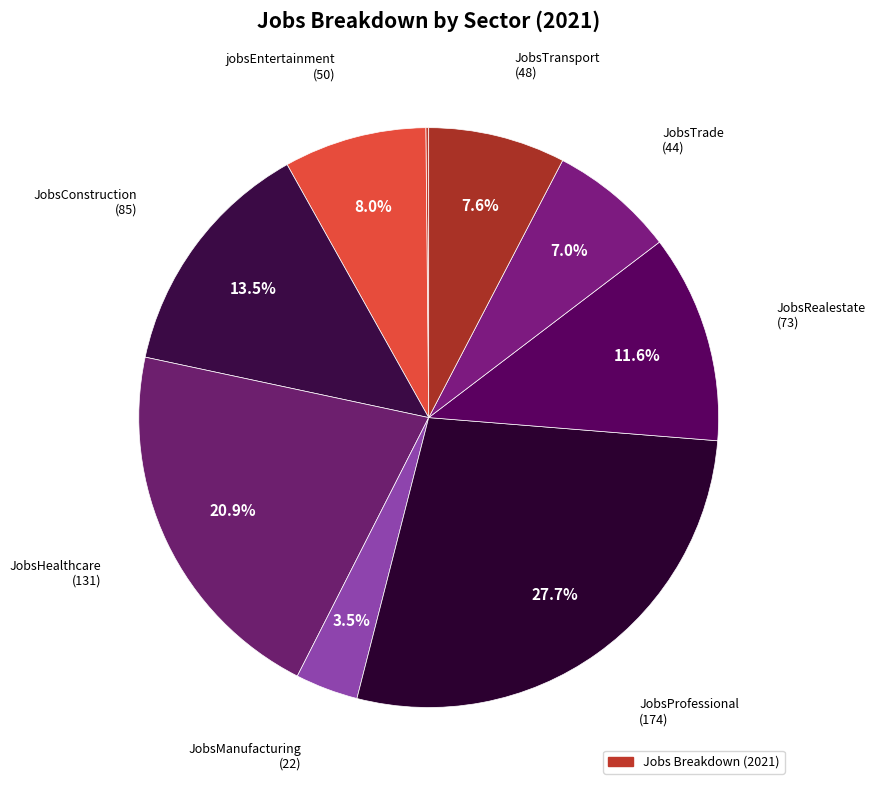

What is the smallest slice in the pie chart?

JobsAgriculture